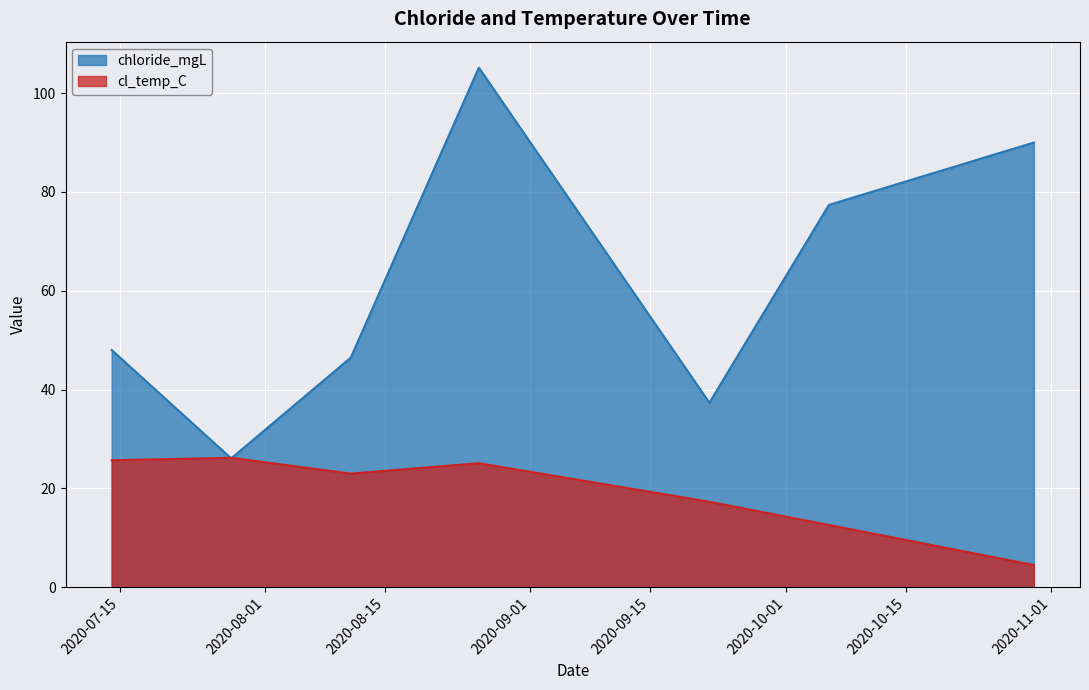

After their last crossing, which series has the higher values: chloride_mgL or cl_temp_C?

chloride_mgL